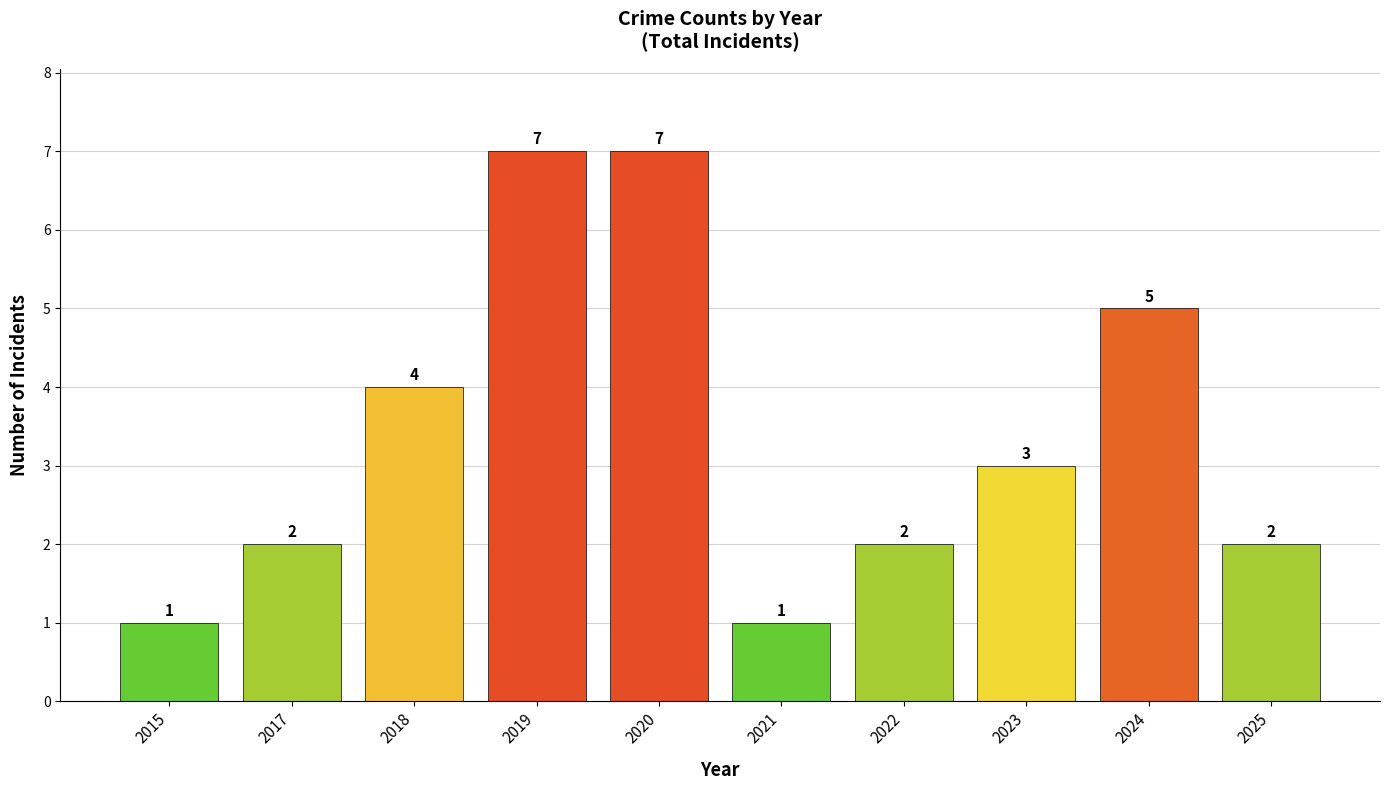

What is the smallest value displayed?

1